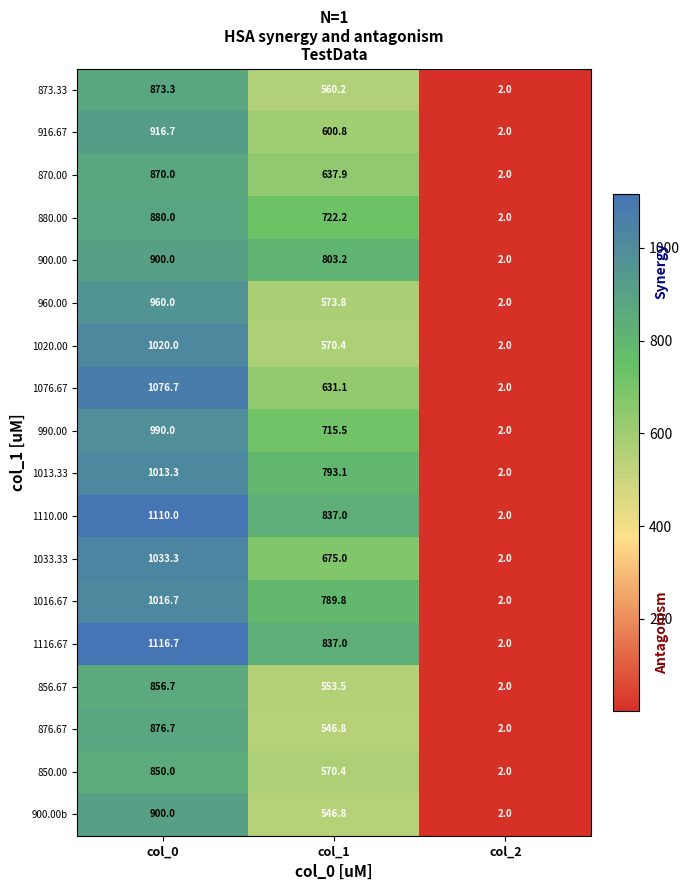

Which label corresponds to the largest value in the chart?

col_0